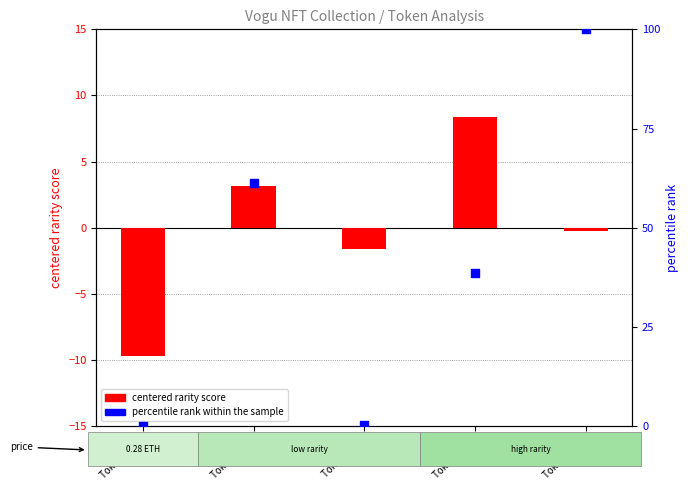

At how many categories does at least one series exceed 8?

3